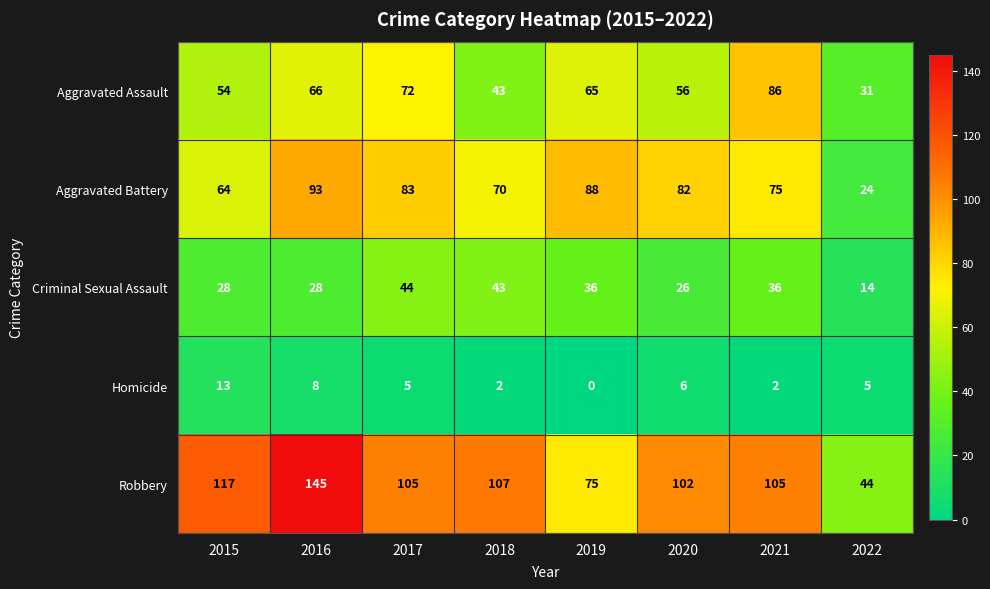

What is the difference between the Criminal Sexual Assault values at 2016 and 2018?

15